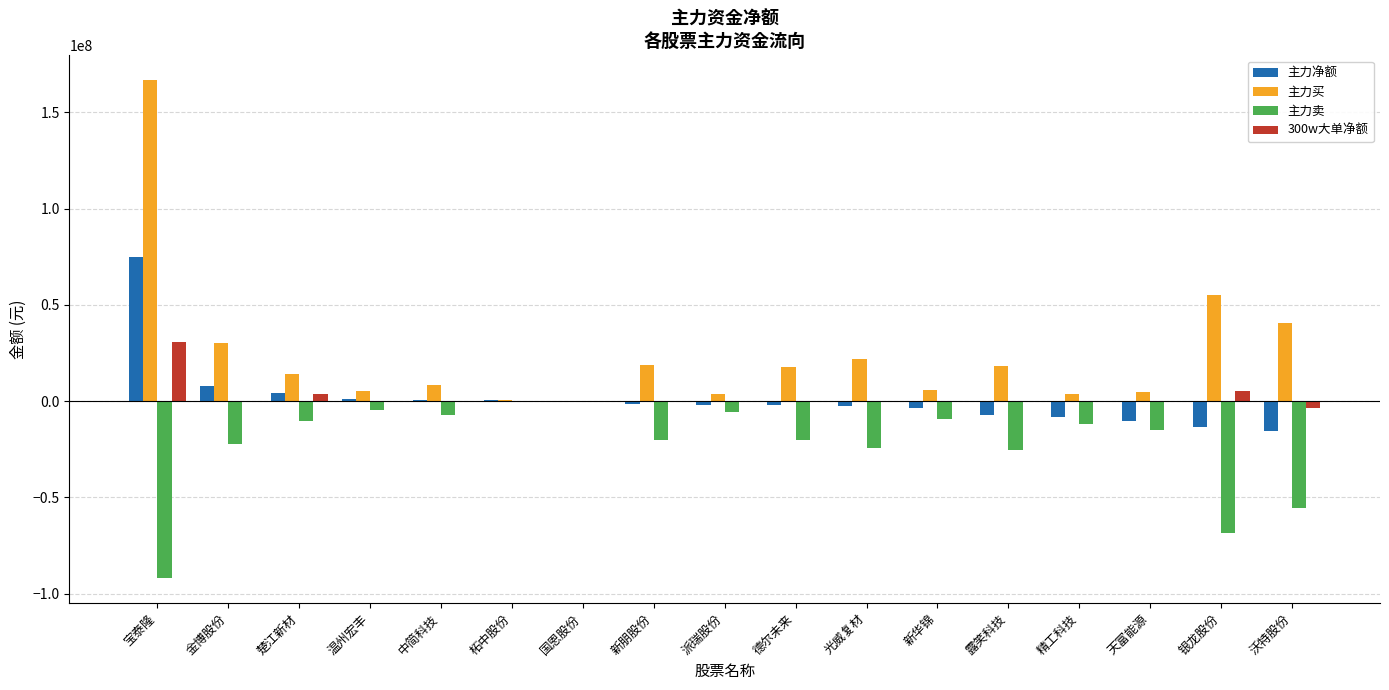

Which category has the highest value across all series?

宝泰隆